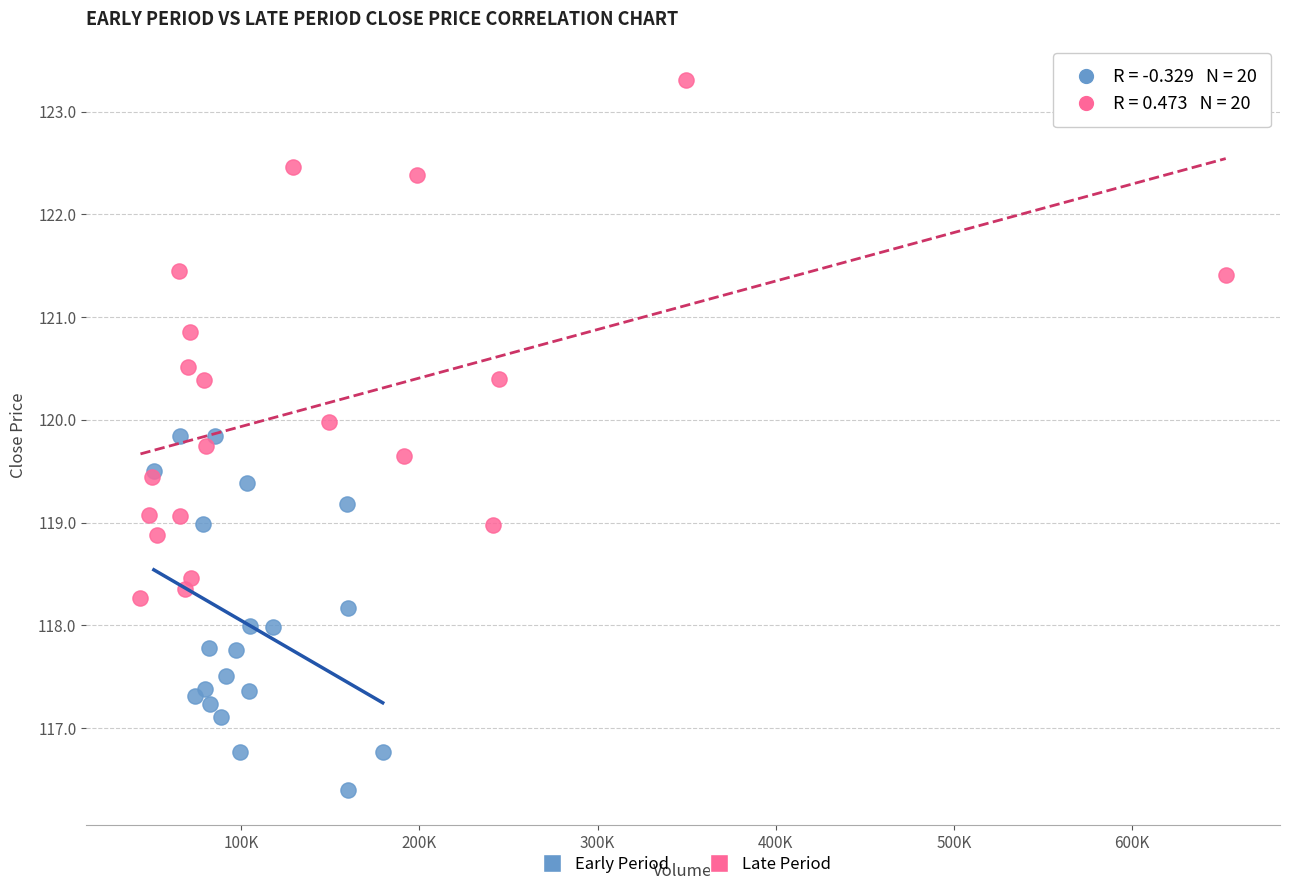

Which series reaches the maximum Y coordinate?

Late Period